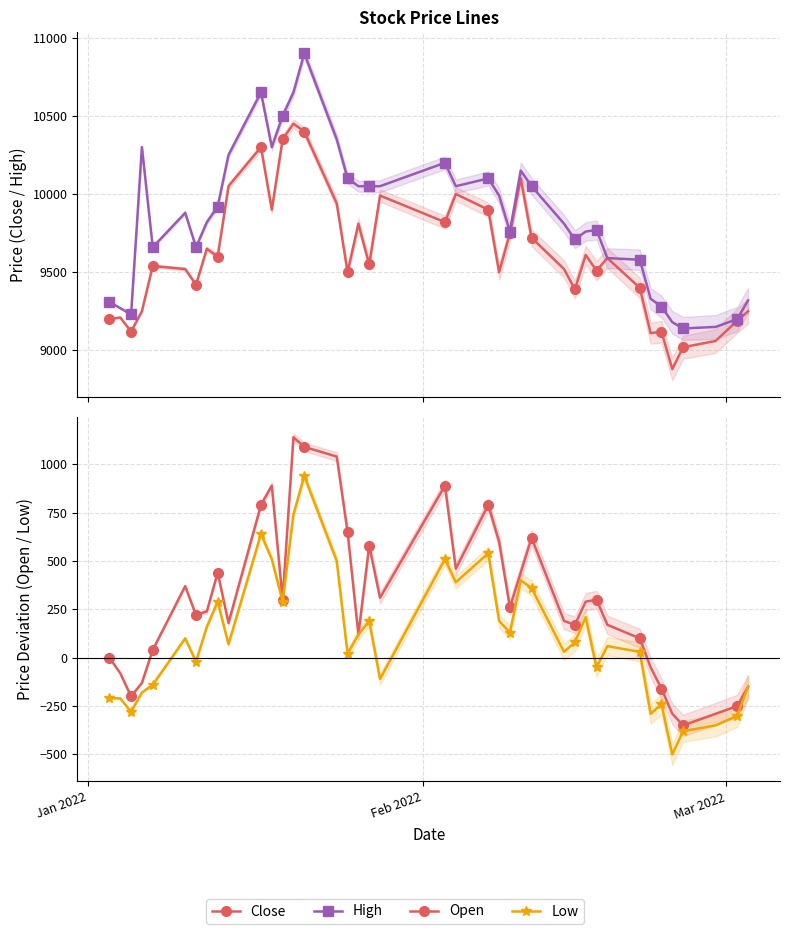

Rank the series by their maximum value, from highest to lowest.

High, Close, Open, Low